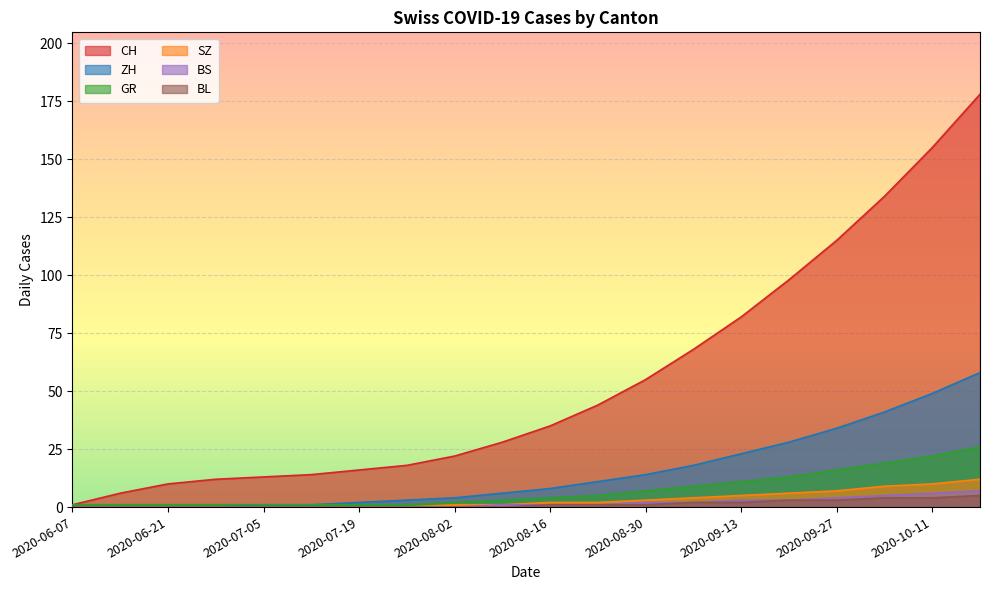

Where does the CH series first go above 35?

2020-08-23